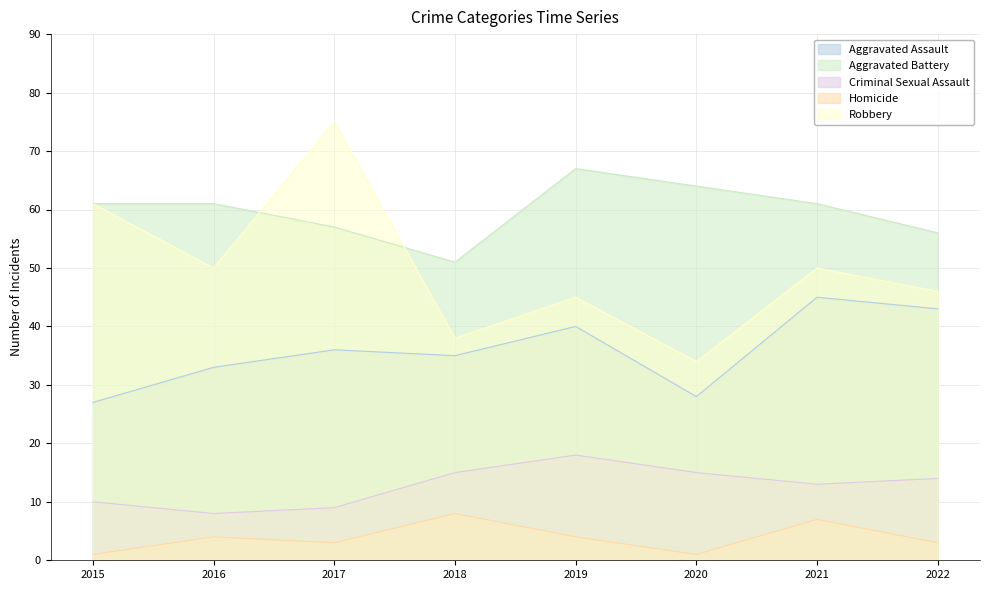

True or false: Homicide and Robbery intersect in this chart.

False